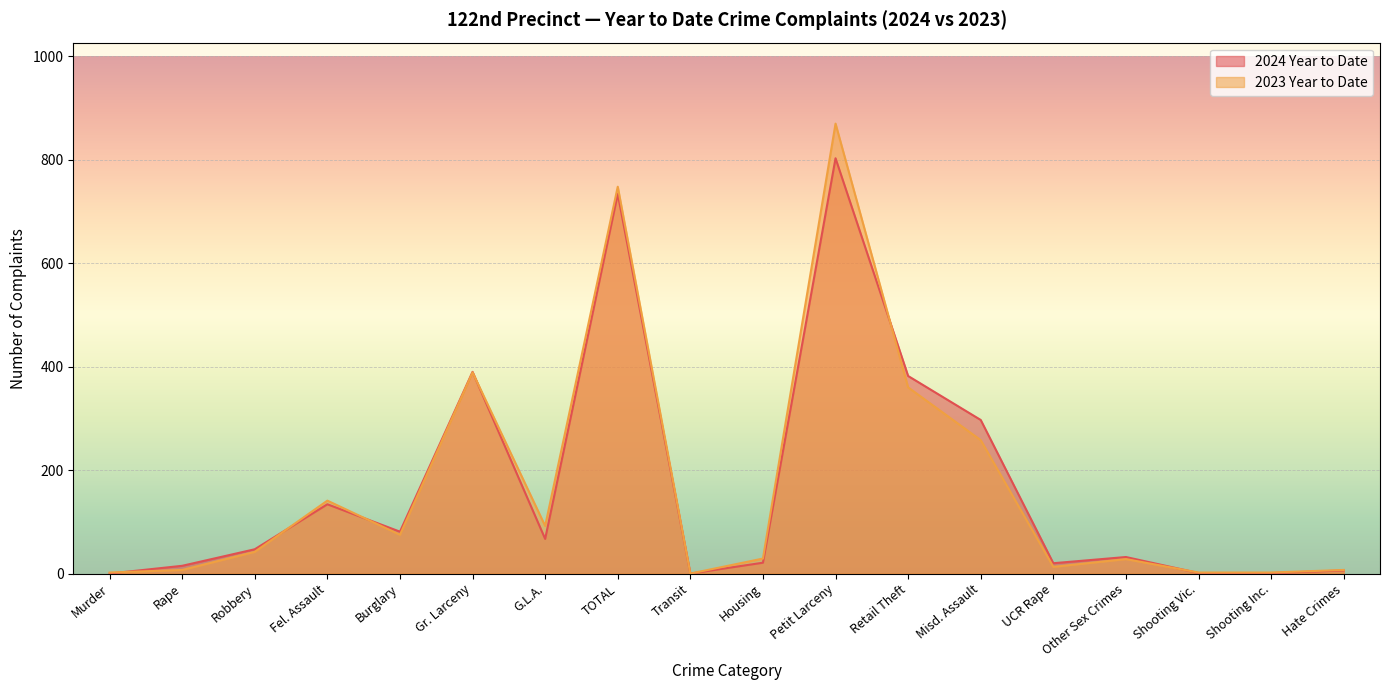

Reading left to right, what are all the values shown in this chart?

2024 Year to Date: 0	15	47	134	81	390	67	734	0	21	803	382	297	20	32	1	1	6
2023 Year to Date: 2	7	42	141	75	389	92	748	0	29	870	360	258	13	28	2	2	7